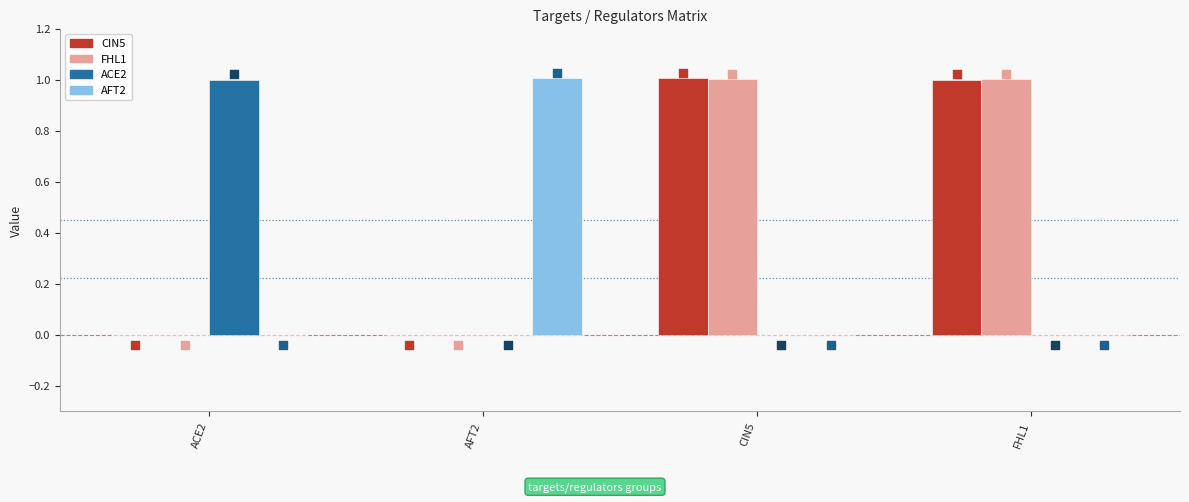

At how many categories does at least one series exceed 0?

4